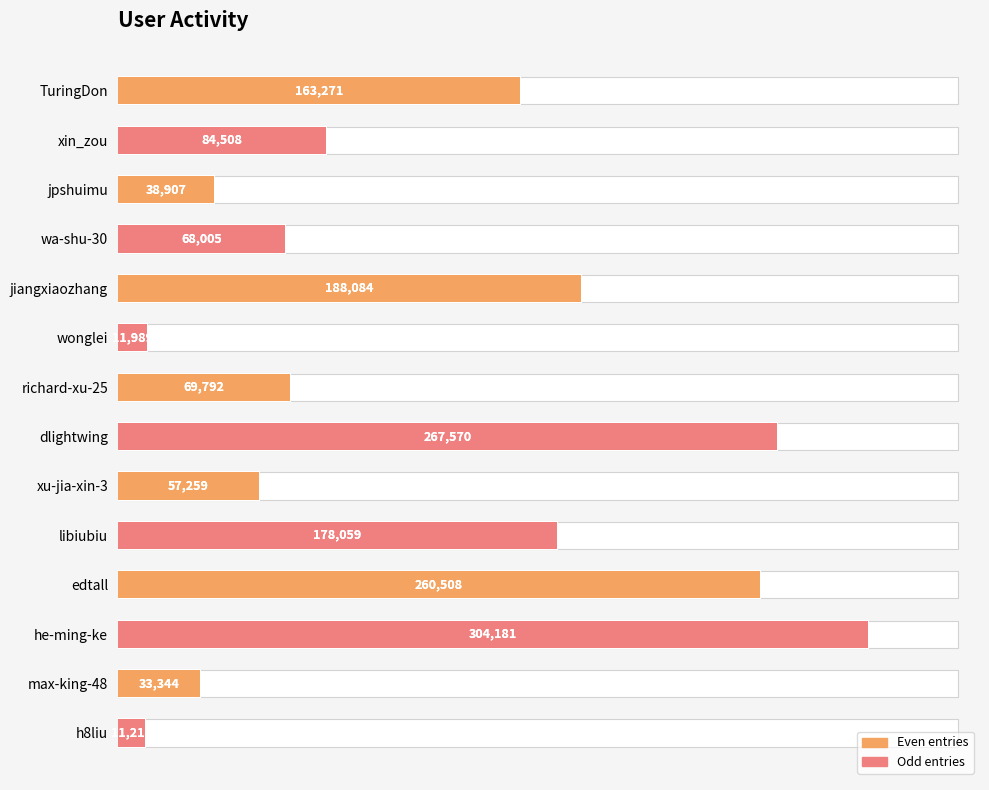

What is the smallest value displayed?

11213